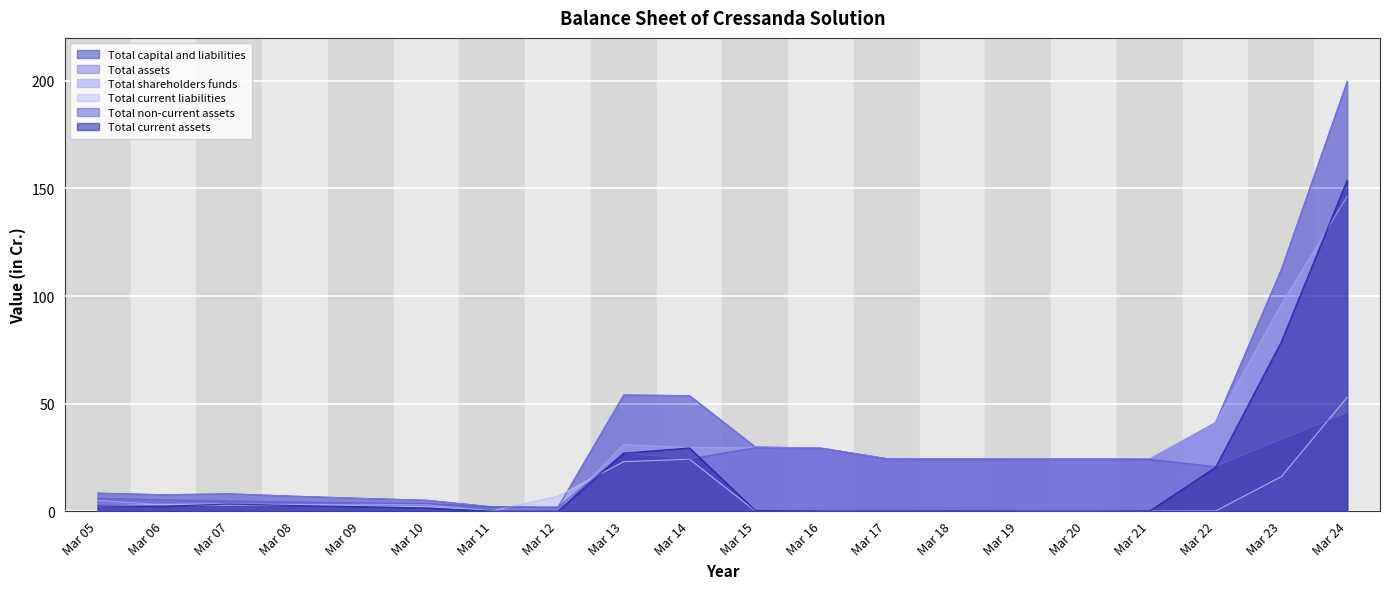

What is the difference between the maximum and minimum values in the Total assets series?

197.8